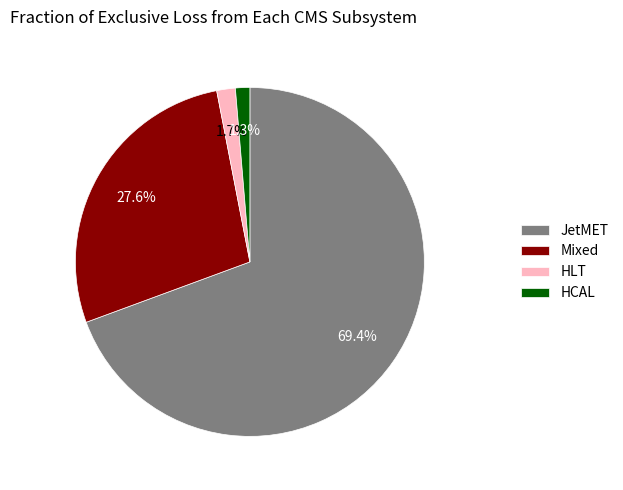

Between JetMET and HLT, which is larger?

JetMET